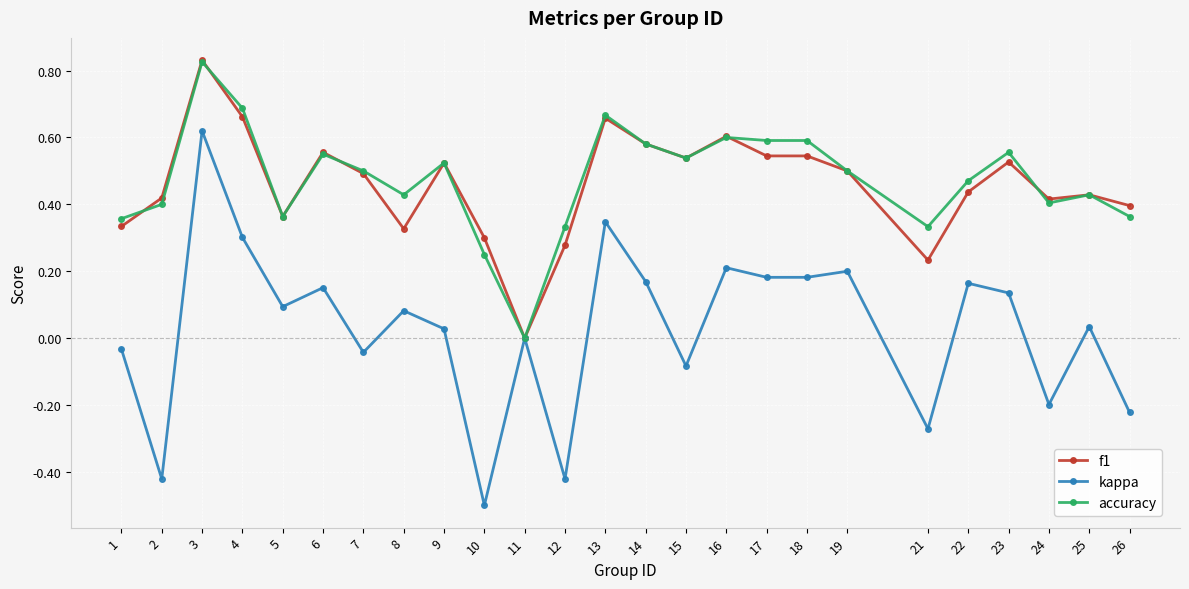

Which series changed the most between 8 and 16?

f1